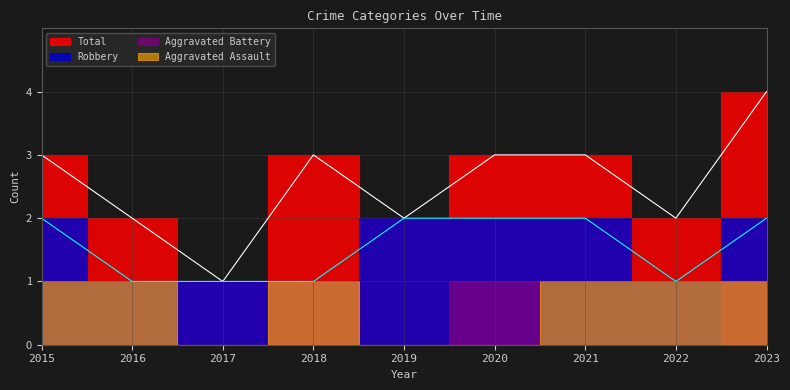

Reading left to right, list all the values displayed in this chart.

Robbery: 2	1	1	1	2	2	2	1	2
Total: 3	2	1	3	2	3	3	2	4